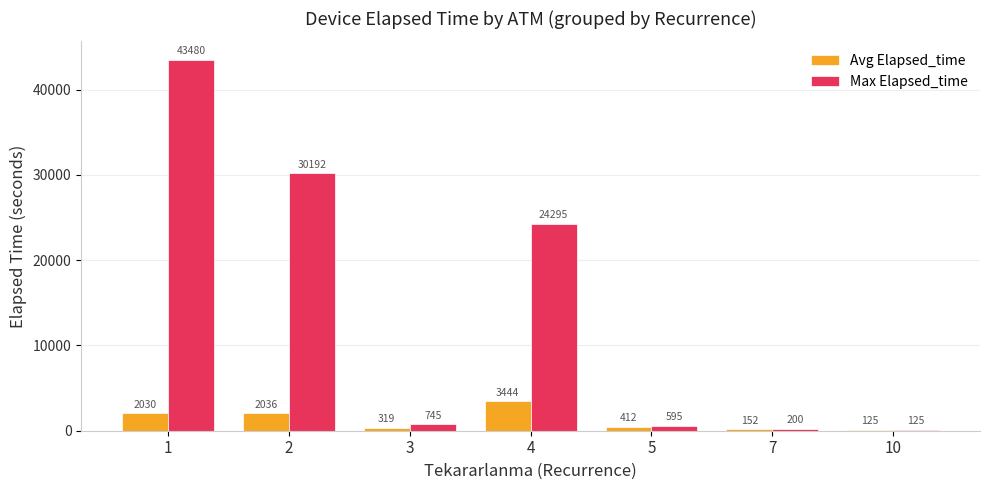

Is the value of Avg Elapsed_time at 3 greater than the value of Max Elapsed_time at 7?

Yes